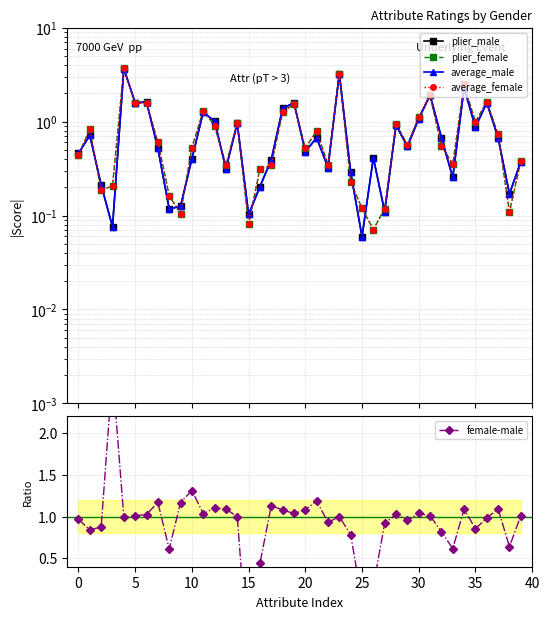

Is this an area chart (filled region under the line)?

No